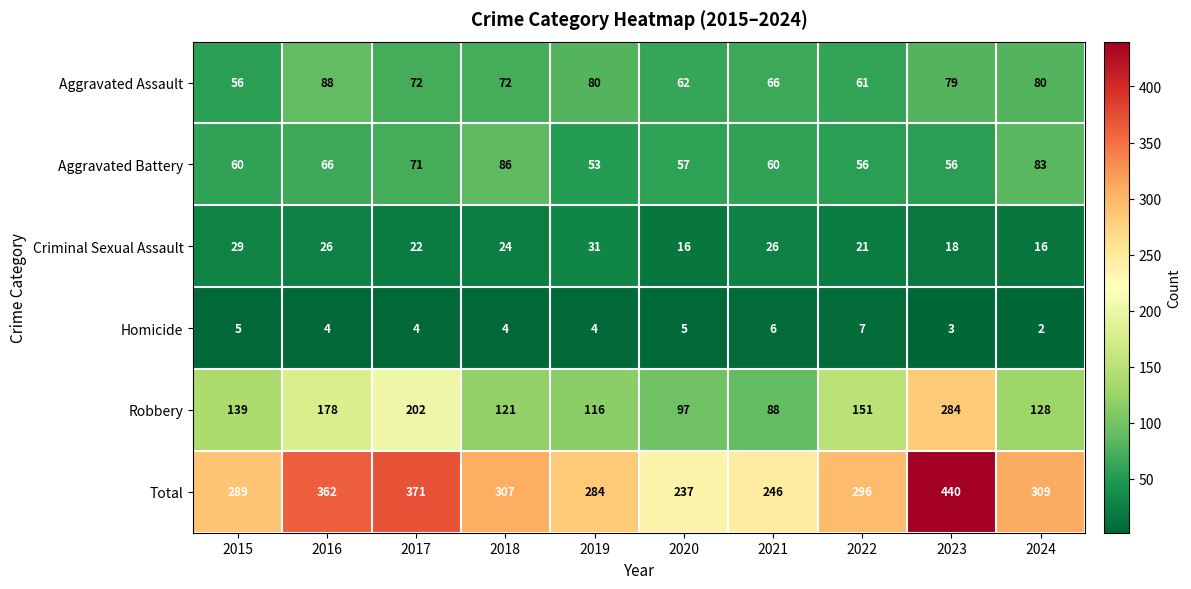

What is the spread (max minus min) of values at 2016?

358